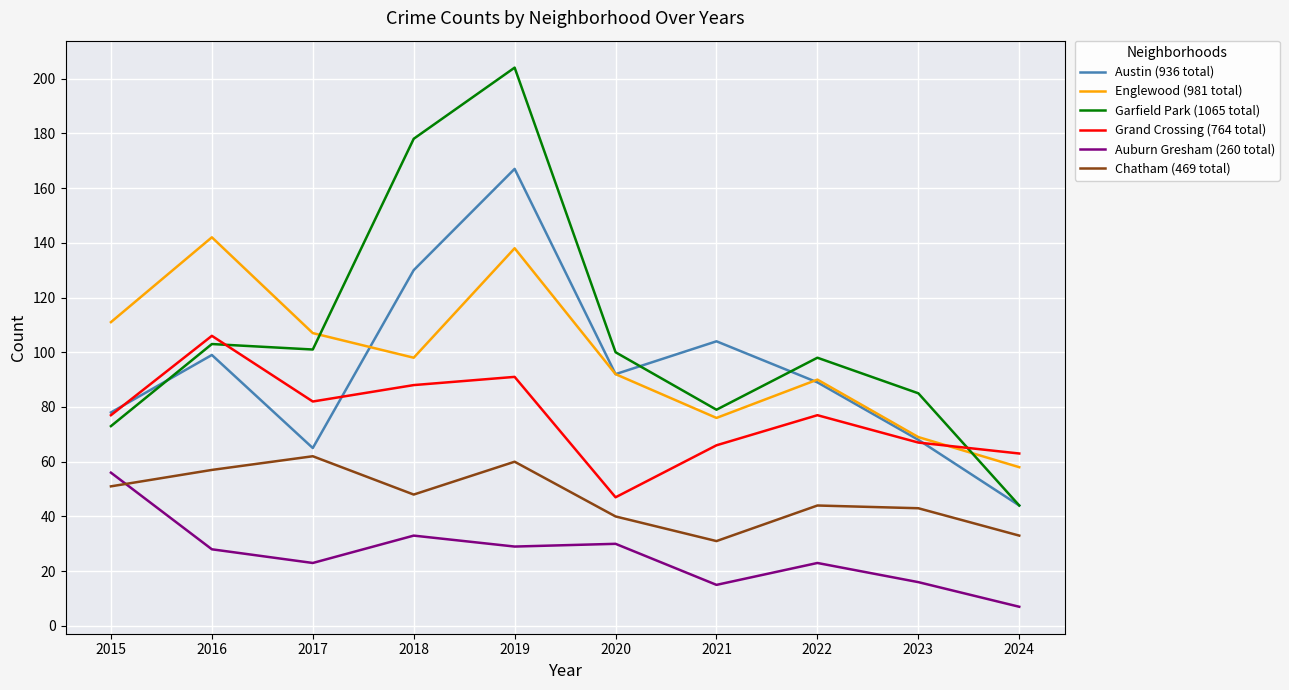

What is the smallest value displayed?

7